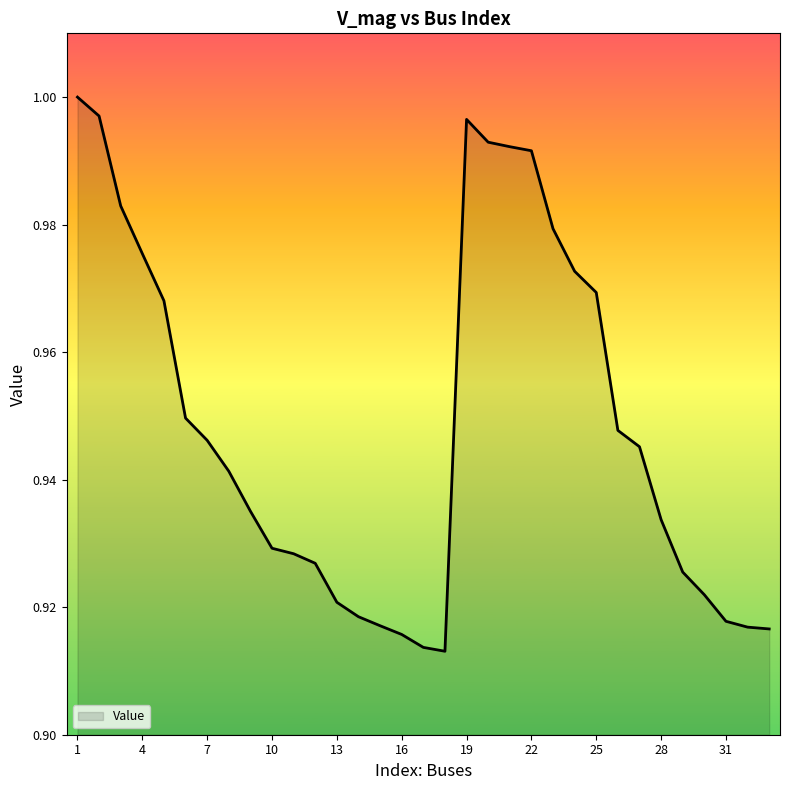

What is the value of the 20th point from the left?

1.0